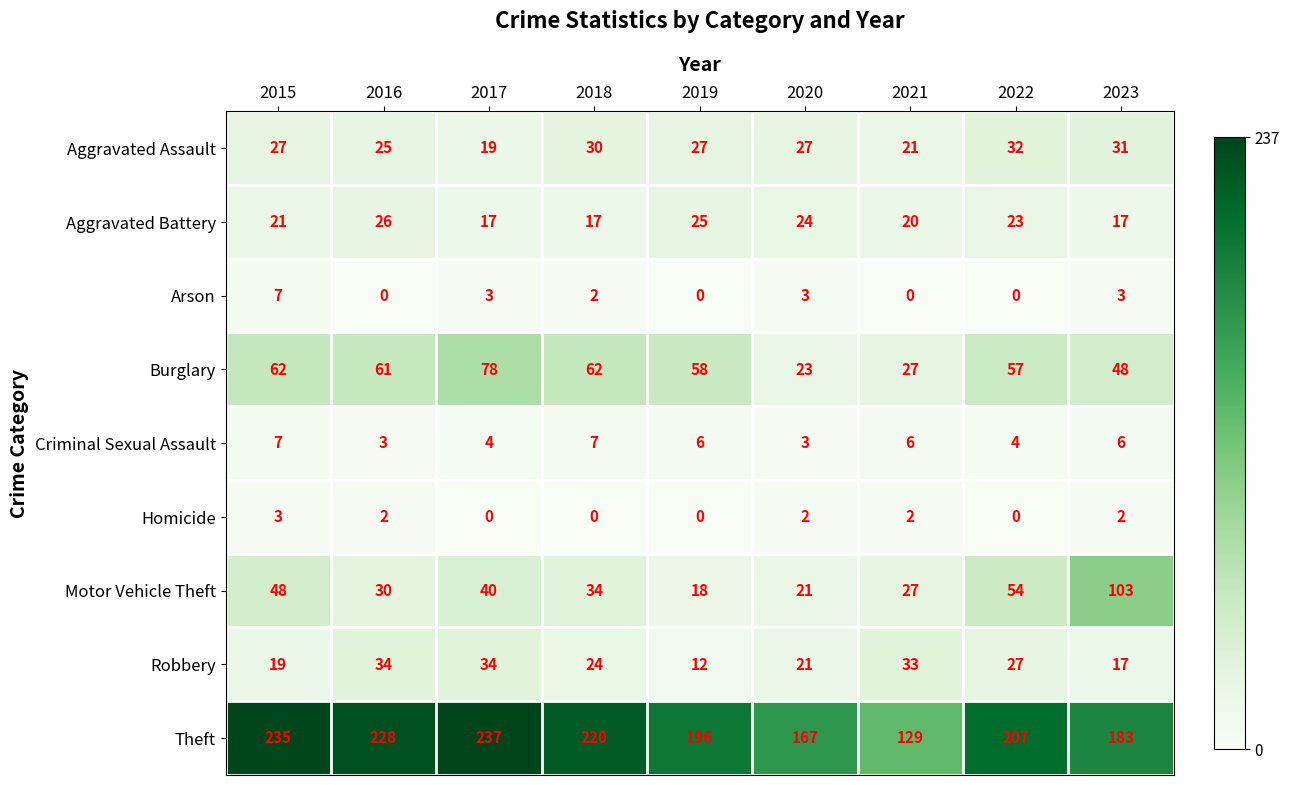

Where does the Arson series first go above 2?

2015